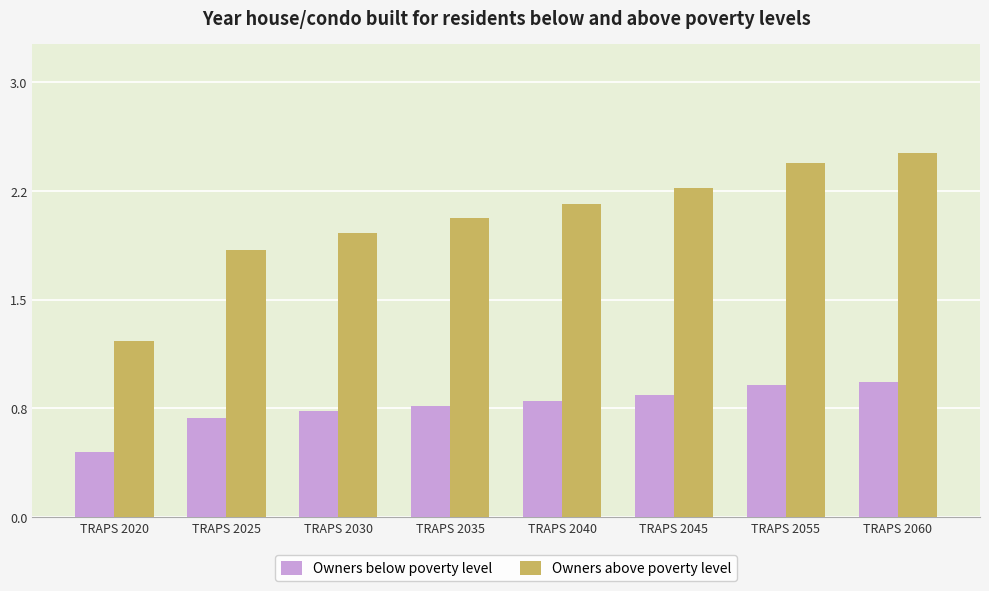

Is it true that Owners below poverty level equals 0.4 at TRAPS 2025?

False